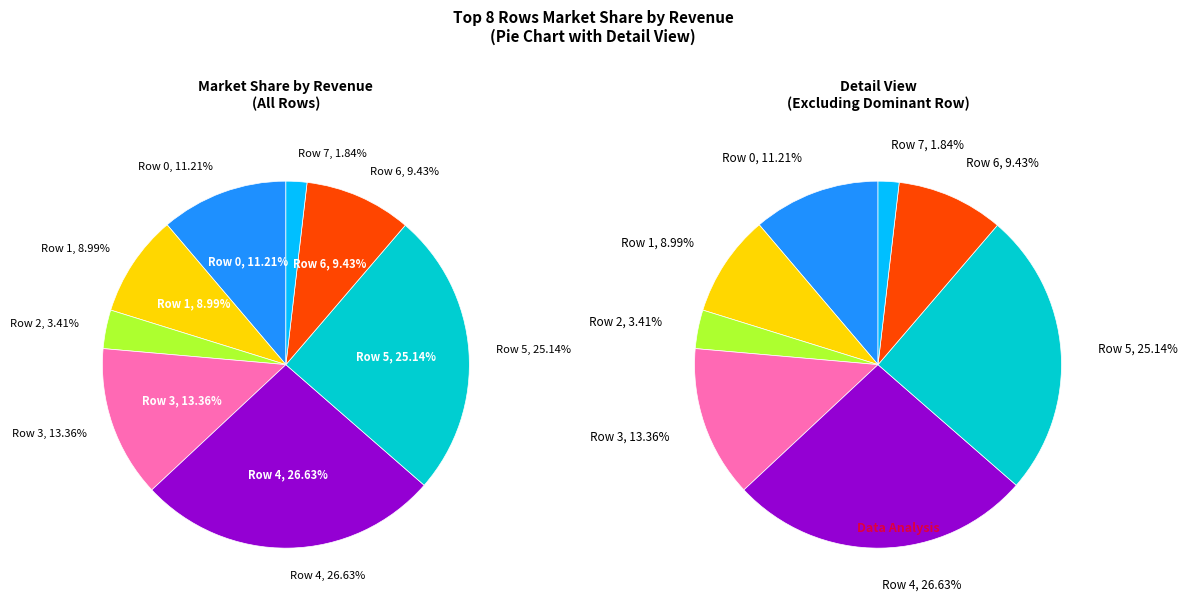

The Row 6 slice represents 9% of the pie. True or false?

True